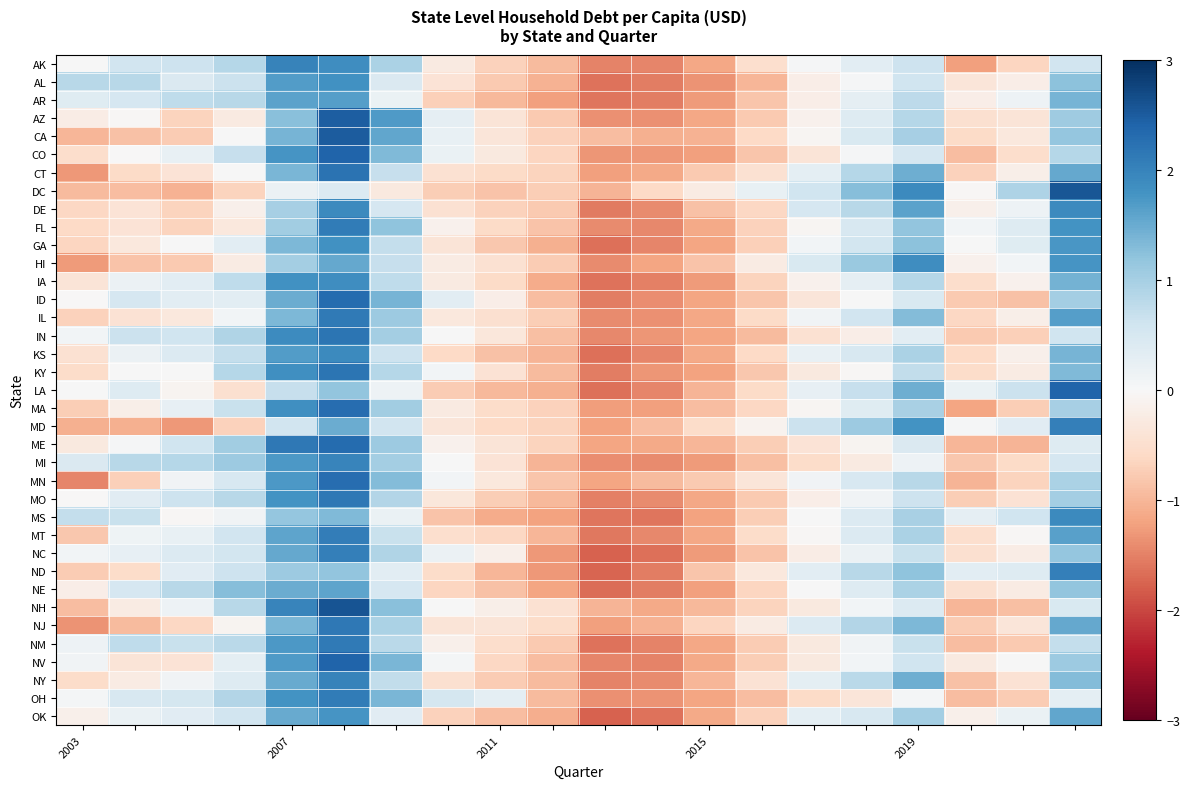

At which category is the sum across all series the highest?

5